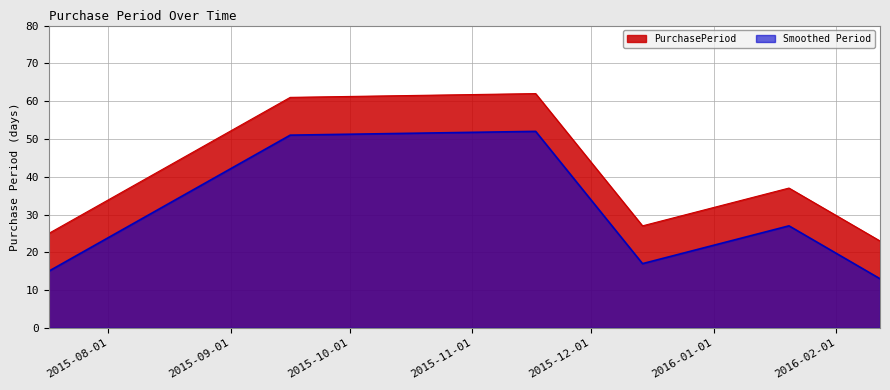

At which label does the data first exceed 37?

2015-09-16